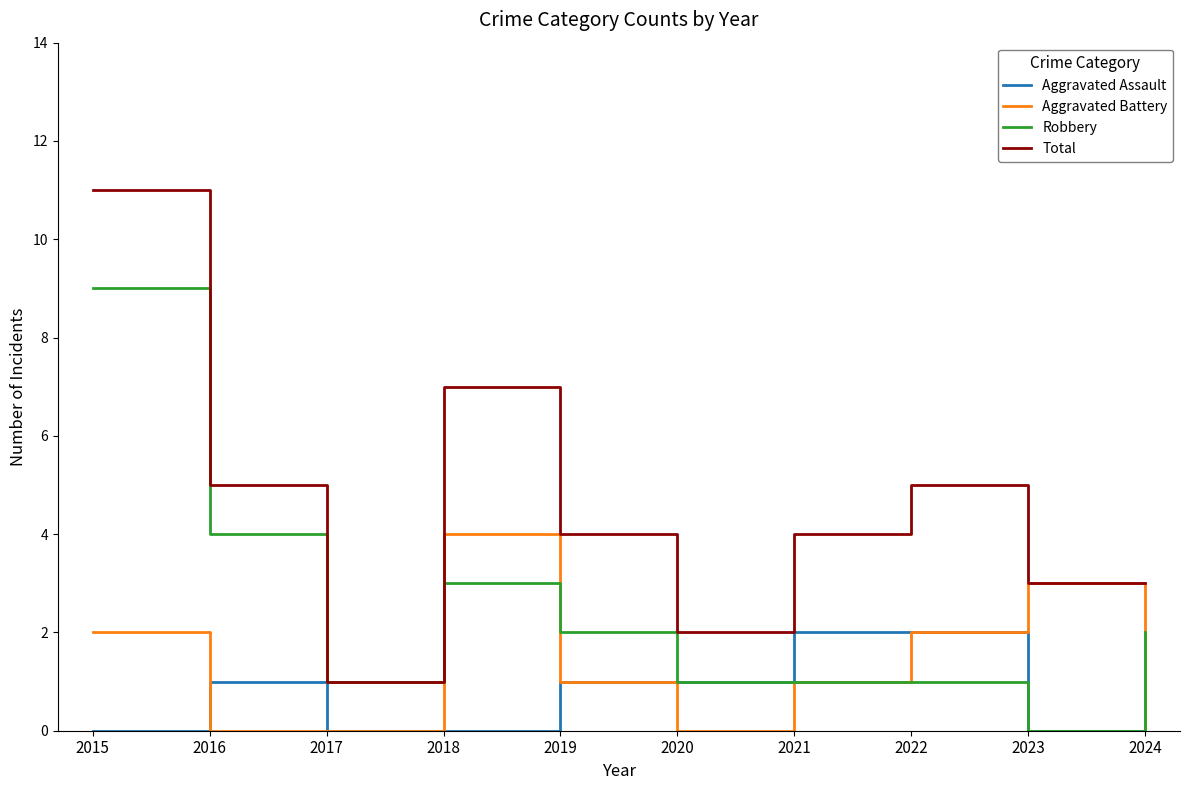

The Total series shows 3 at 2024. True or false?

True